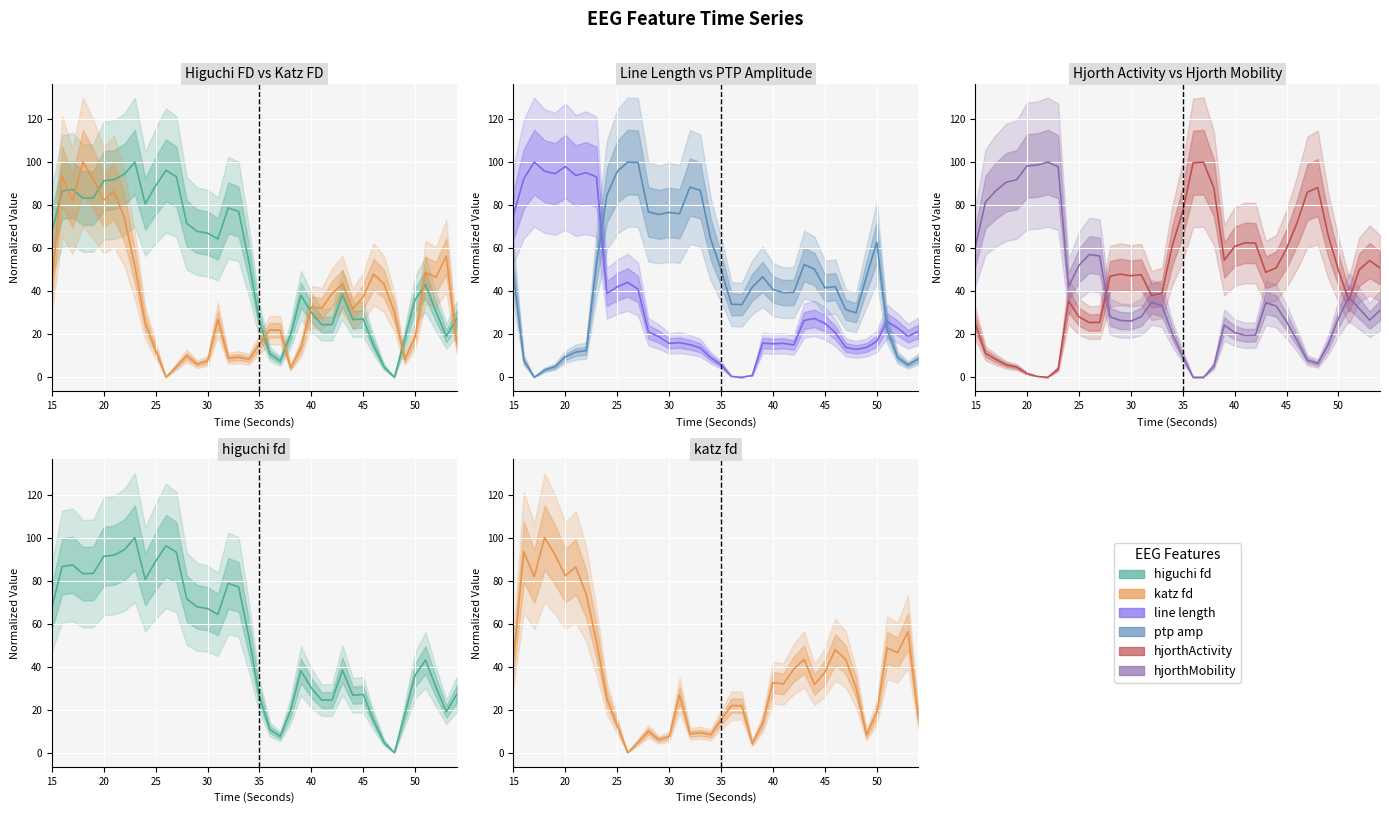

Does the chart display data point markers on the line(s)?

No